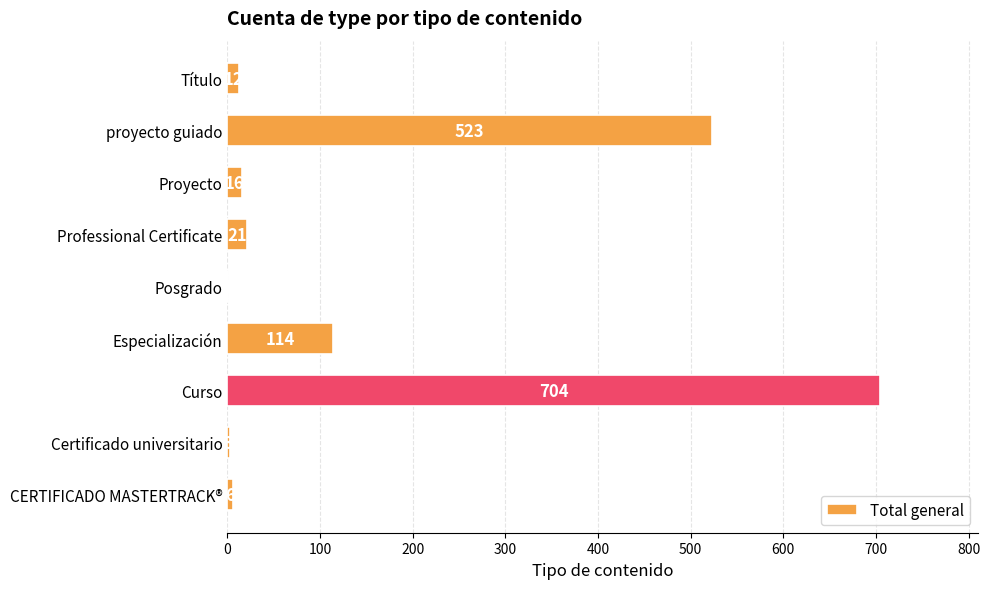

The chart shows a value of 523 at proyecto guiado. True or false?

True